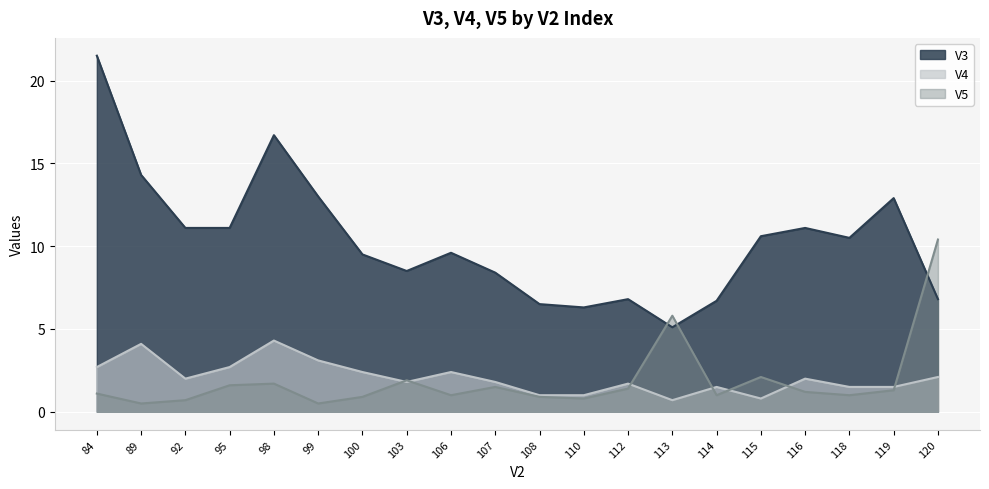

What is the minimum value shown in the chart?

0.5